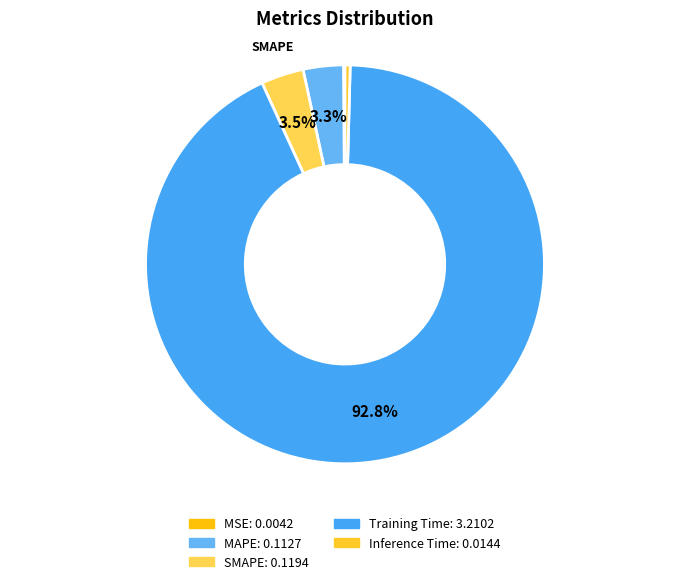

Which has a higher value, SMAPE or Training Time?

Training Time